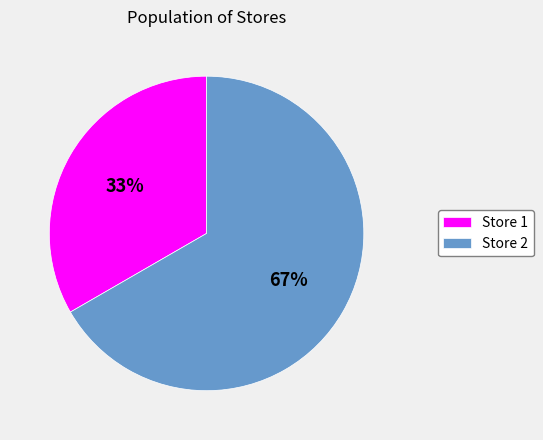

Between Store 2 and Store 1, which is larger?

Store 2